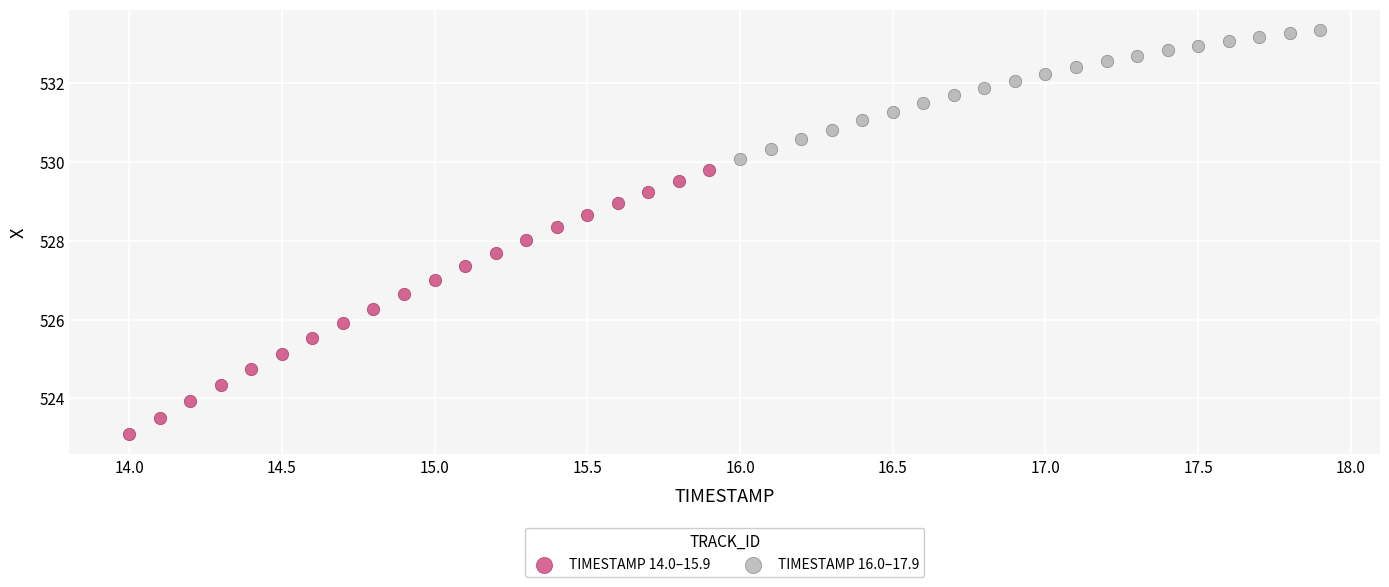

Which series has the widest spread of Y values?

TIMESTAMP 14.0–15.9